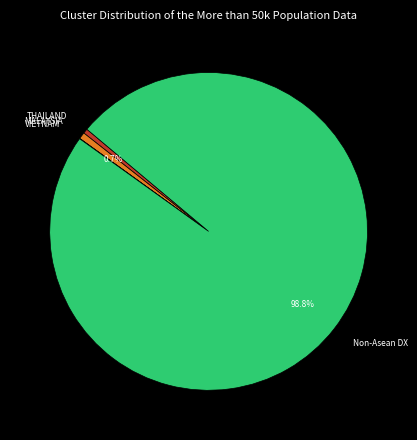

Which category has the biggest portion of the pie?

Non-Asean DX